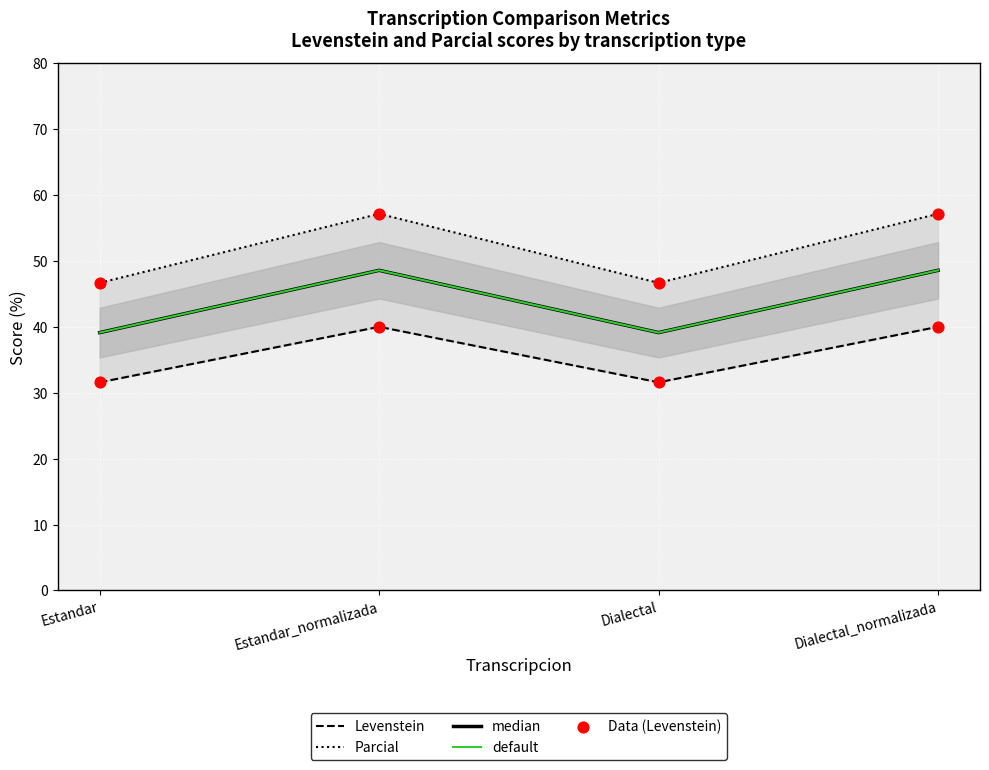

Is the value of Data (Levenstein) at Dialectal_normalizada greater than the value of Levenstein at Dialectal?

Yes